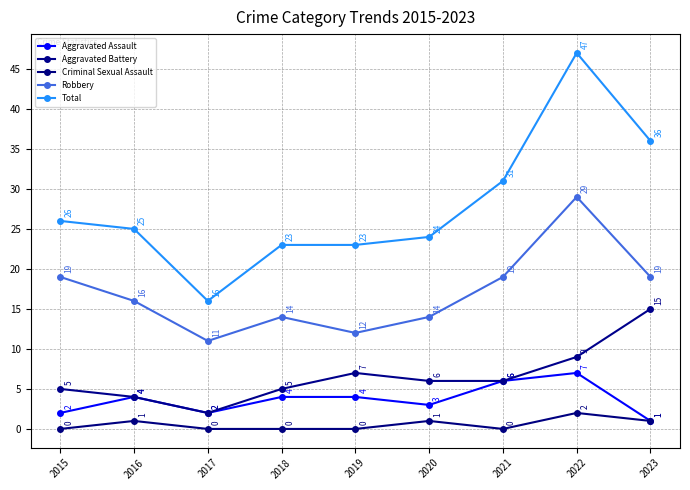

Which category has the highest value in the Total series?

2022